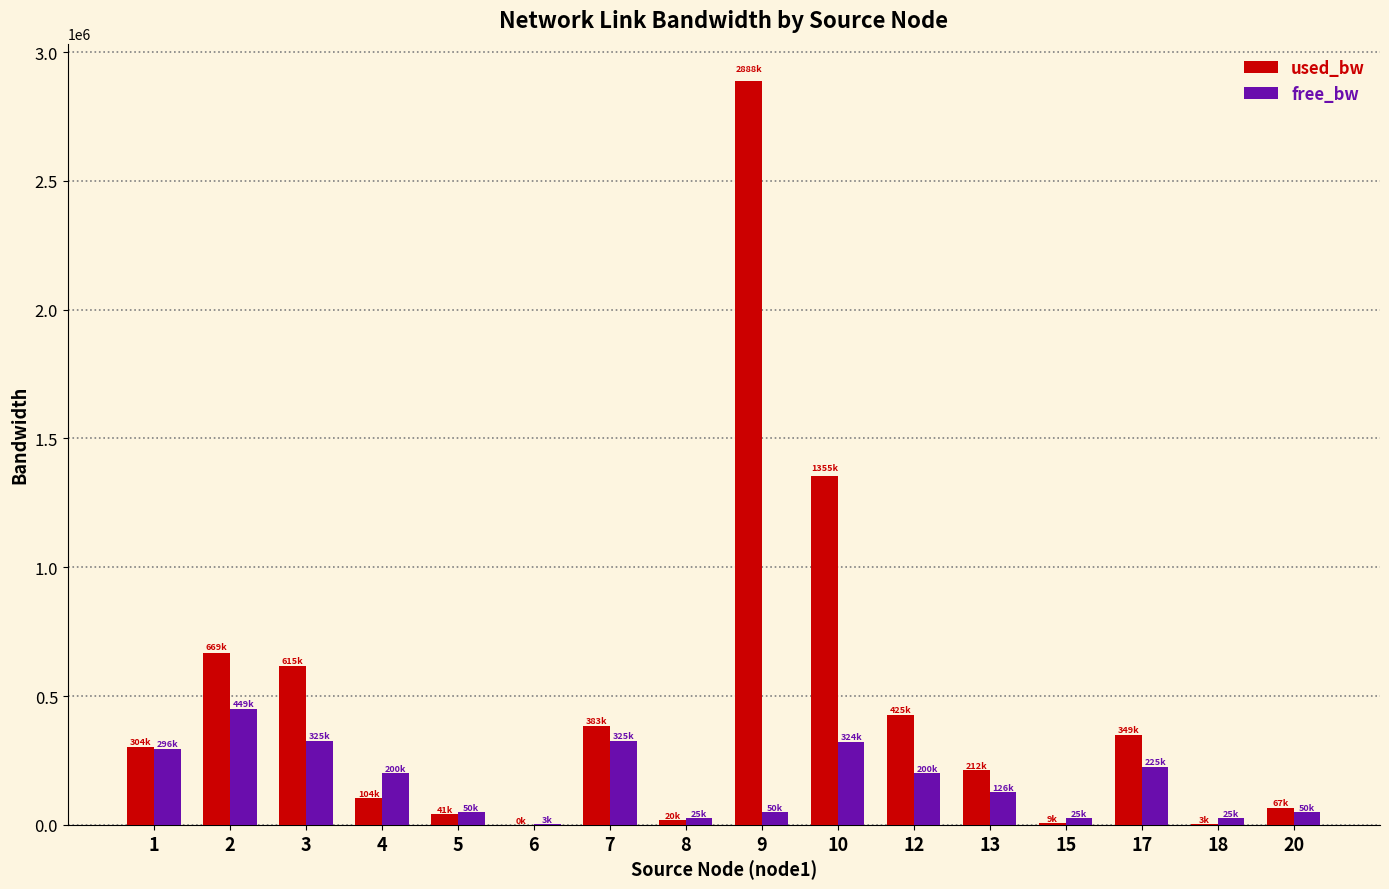

What is the sum of all free_bw values?

2697341.7